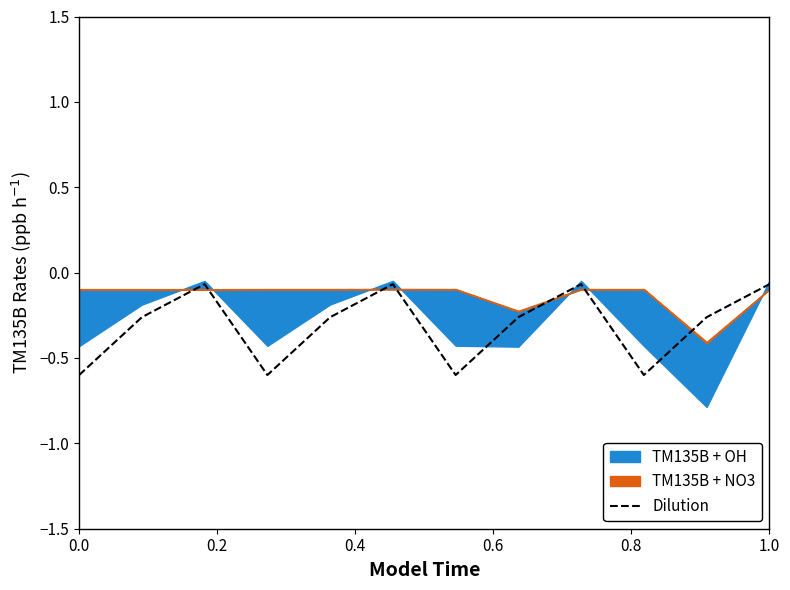

What is the minimum value for Dilution?

-0.6